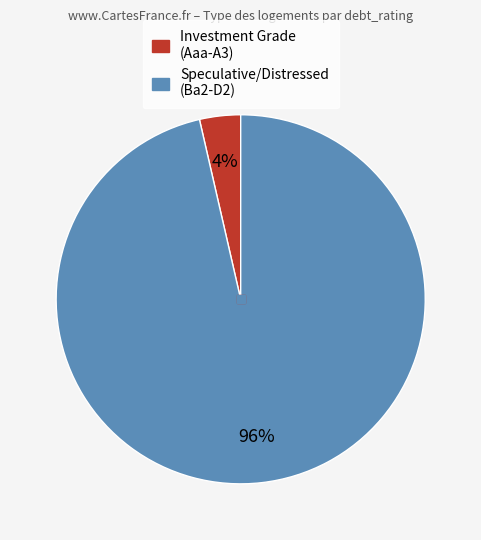

Is there a majority slice in this chart?

Yes